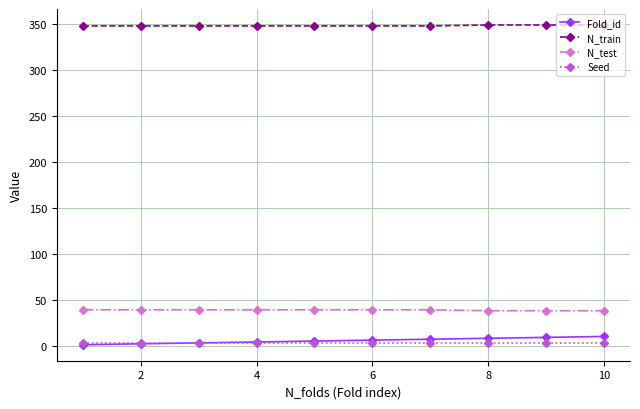

What is the highest value of the Fold_id series?

10